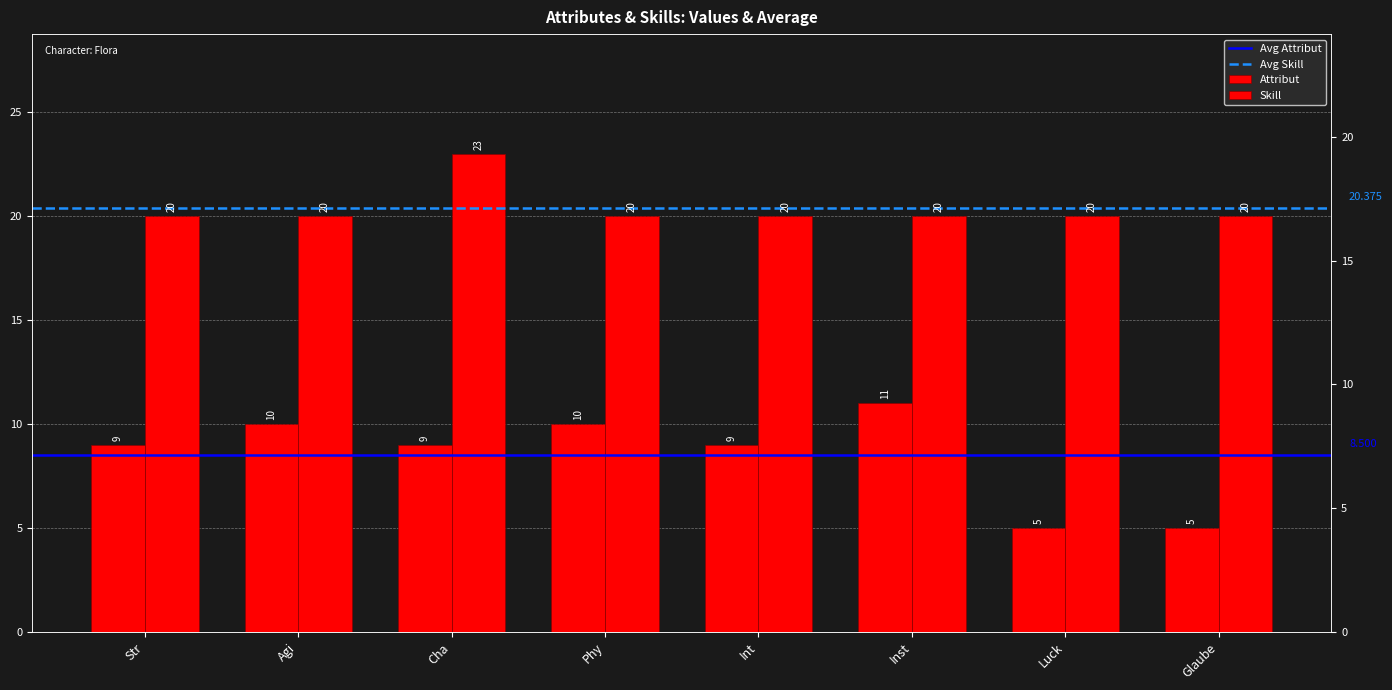

What is the label of the 8th bar from the right?

Str